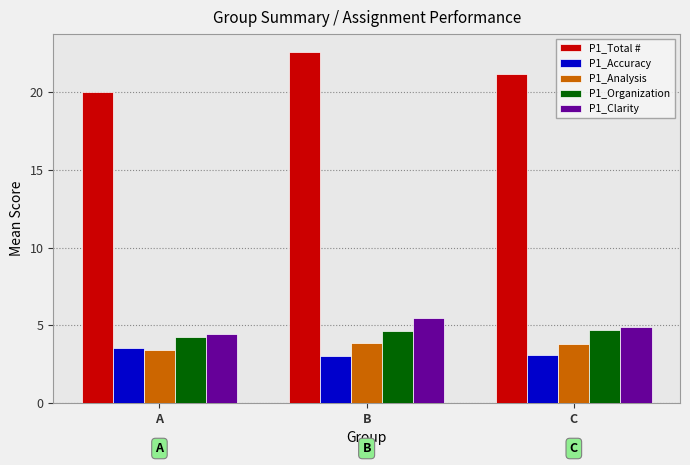

What is the difference between the highest and lowest values at C?

18.1